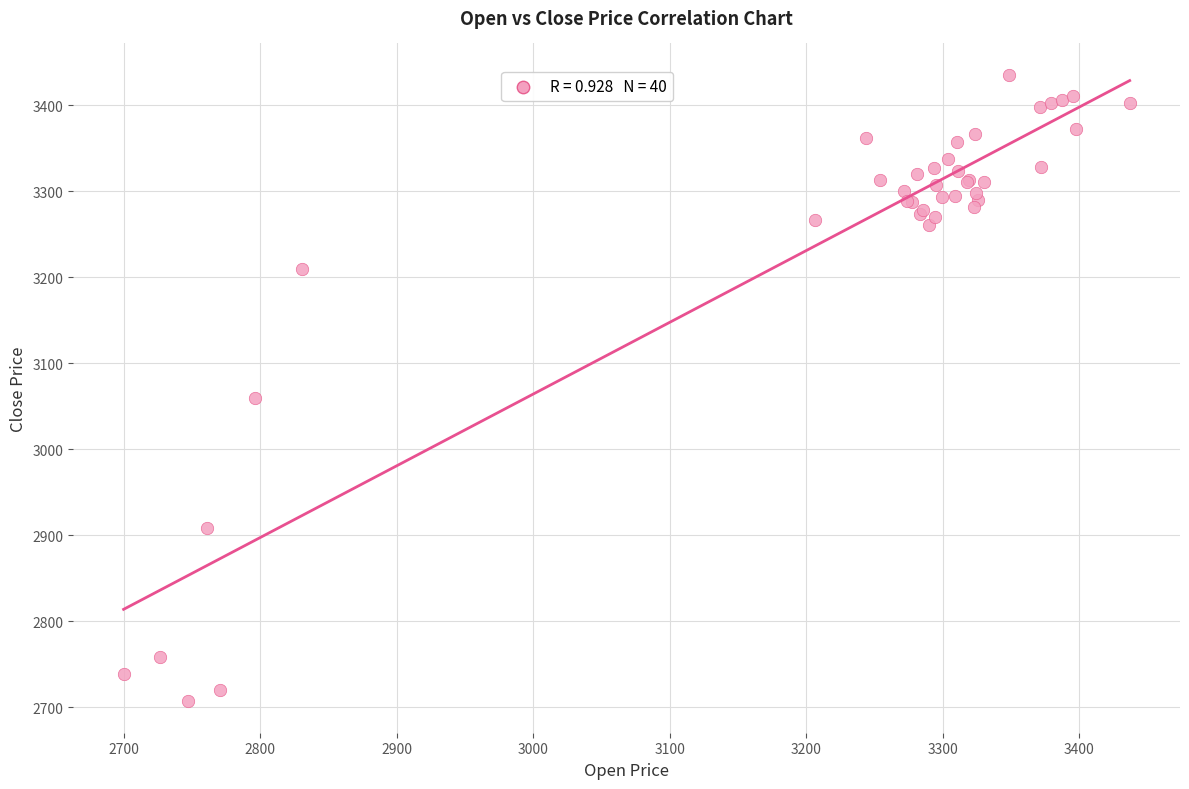

What Y value in the scatter plot is closest to 3071?

3058.9